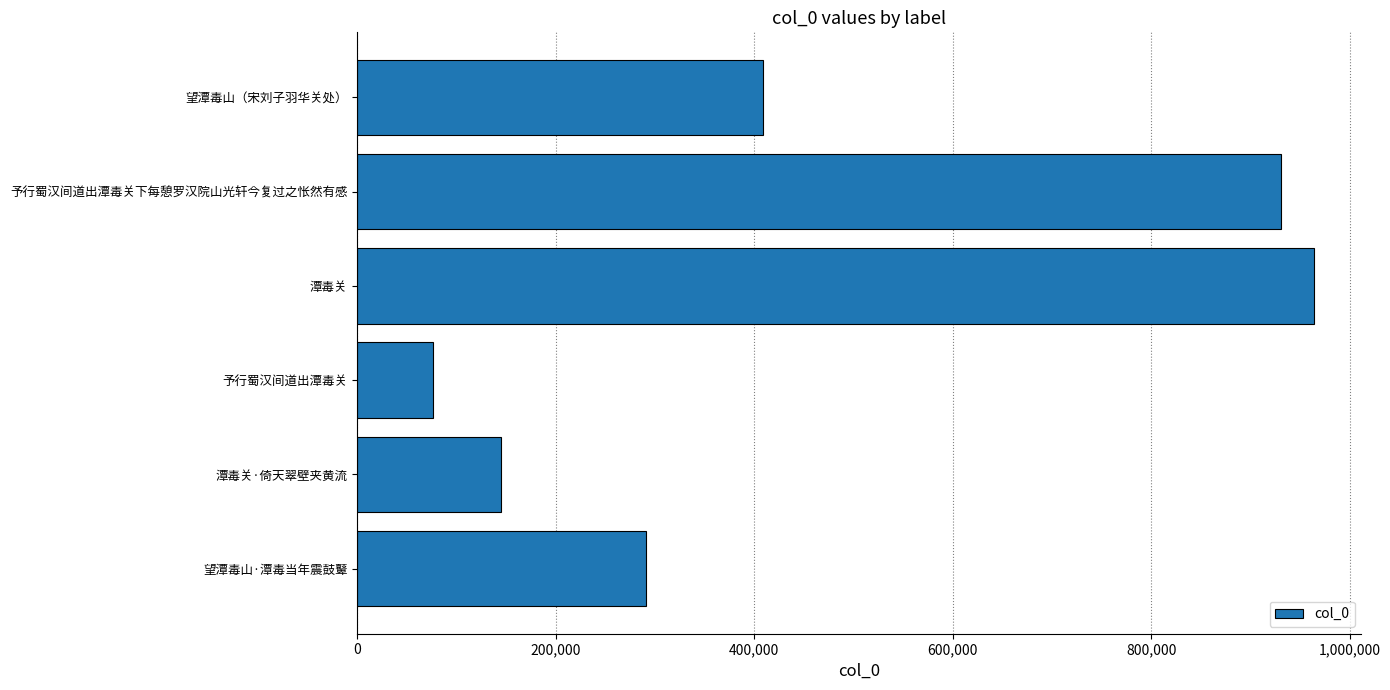

Which label corresponds to the largest value in the chart?

潭毒关